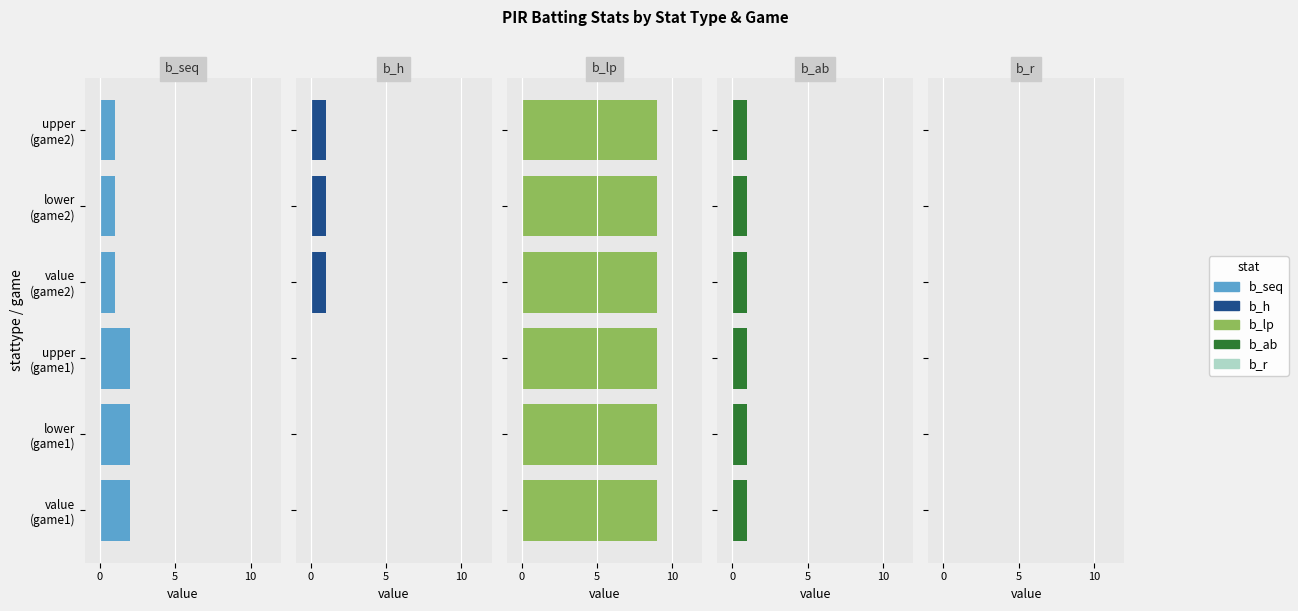

Which series has the largest total across all categories?

b_seq